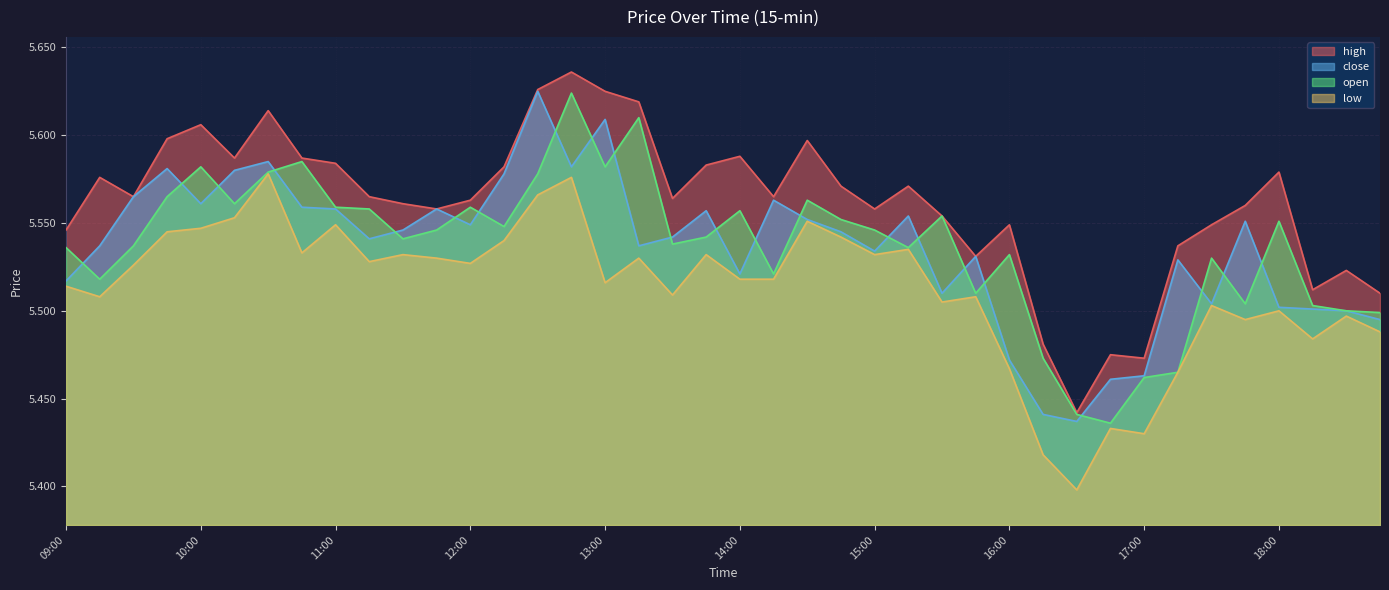

Which category has the highest value in the open series?

12:45